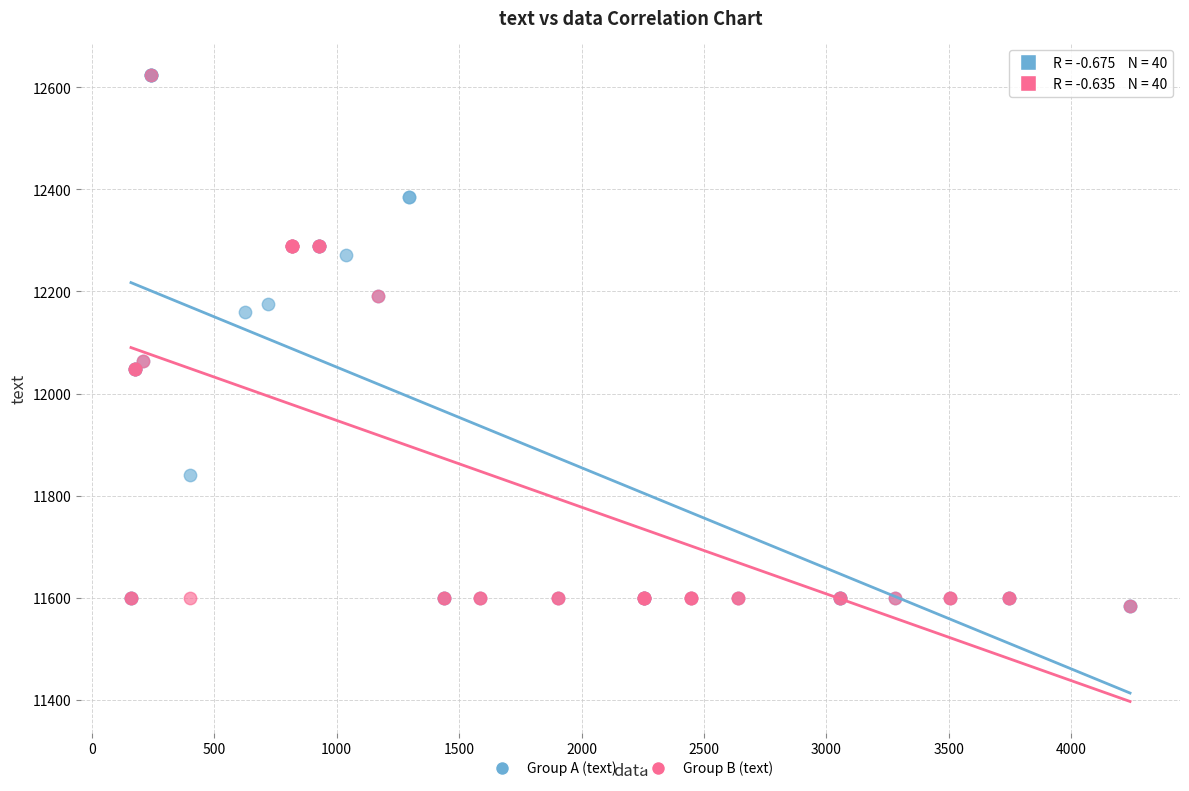

Which series has the widest spread of Y values?

Group A (text)